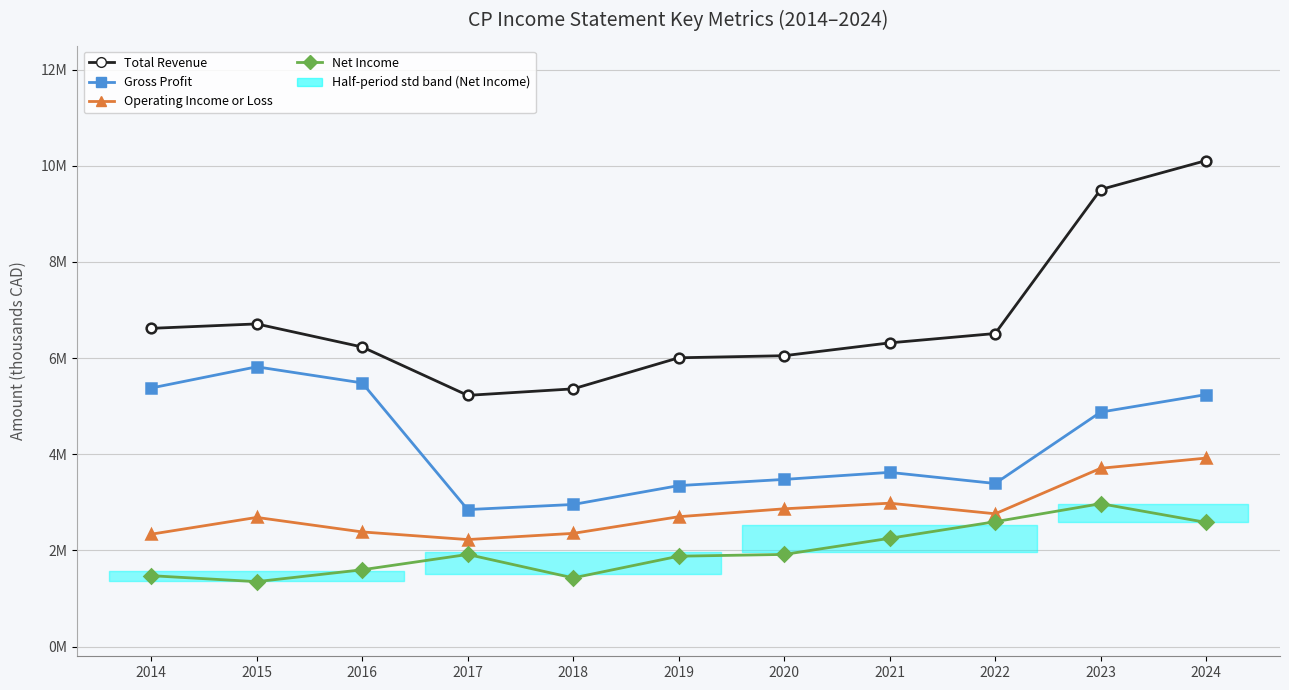

What is the difference between the Operating Income or Loss values at 2023 and 2021?

725800